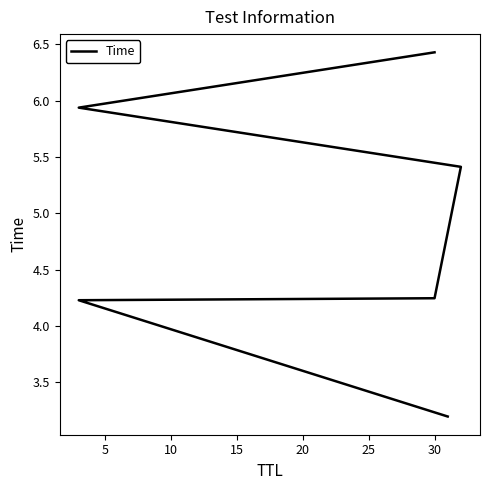

What is the maximum value shown in the chart?

6.4